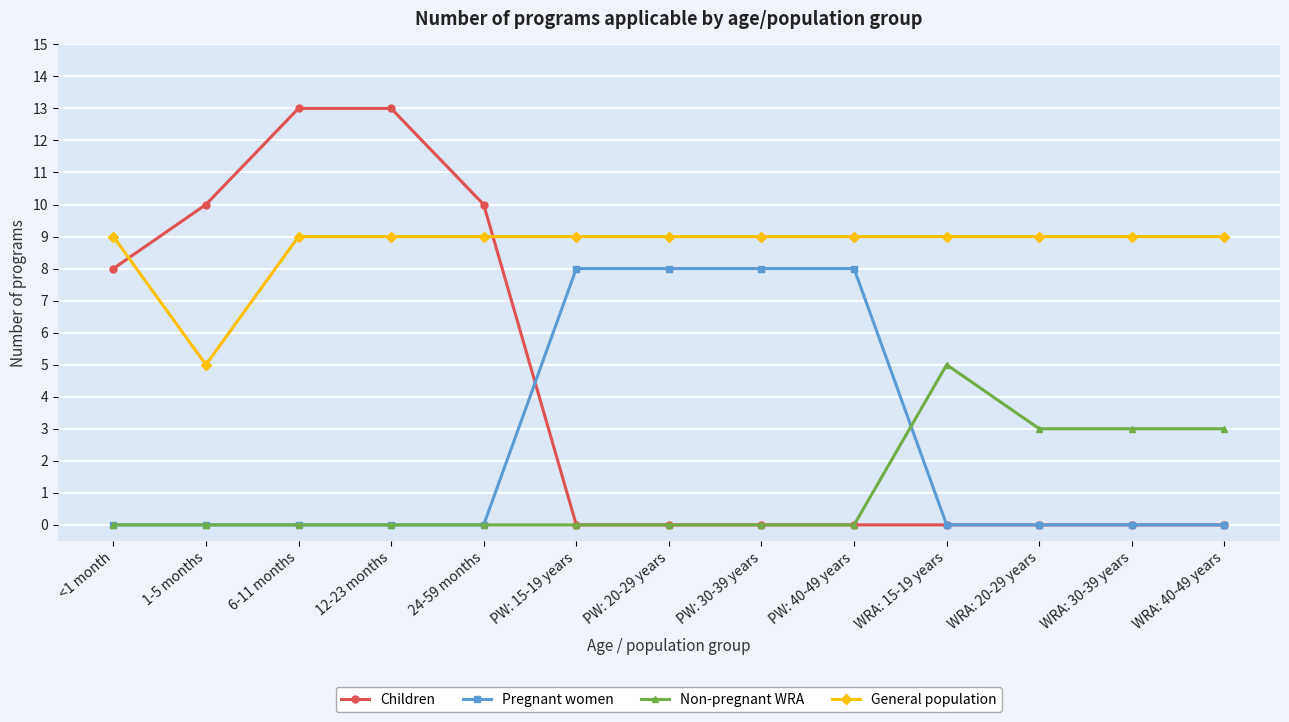

Between PW: 30-39 years and WRA: 20-29 years, which series saw the biggest shift?

Pregnant women